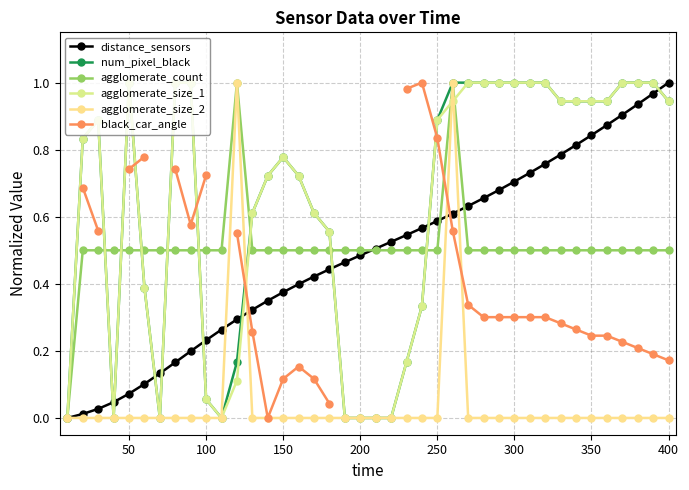

True or false: agglomerate_size_2 has more than 0 points higher than both neighbors.

True